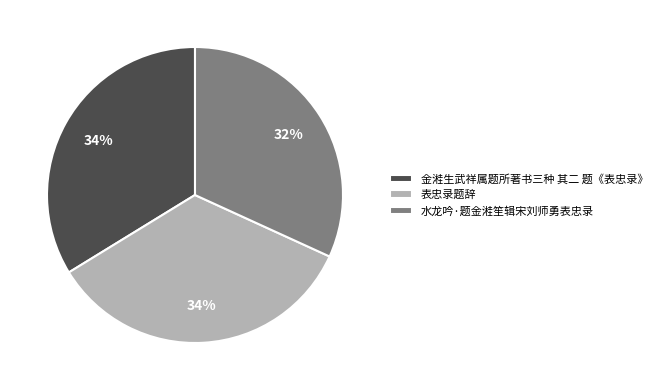

To the nearest percent, what is the average slice percentage?

33%